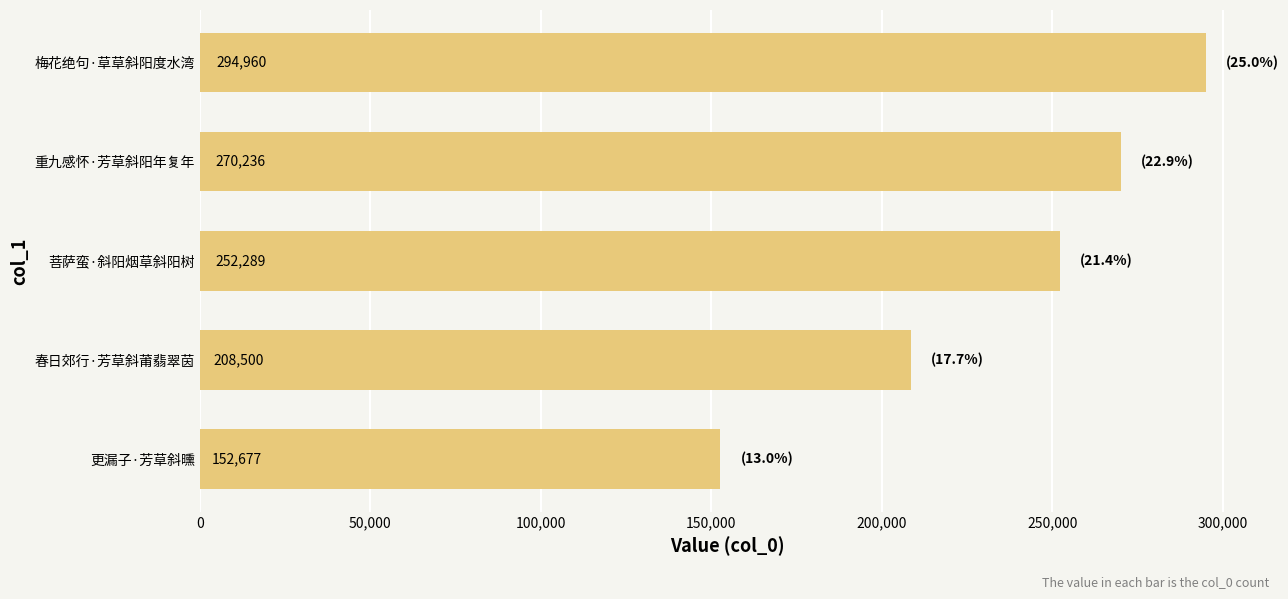

What is the difference between the maximum and minimum values?

142283